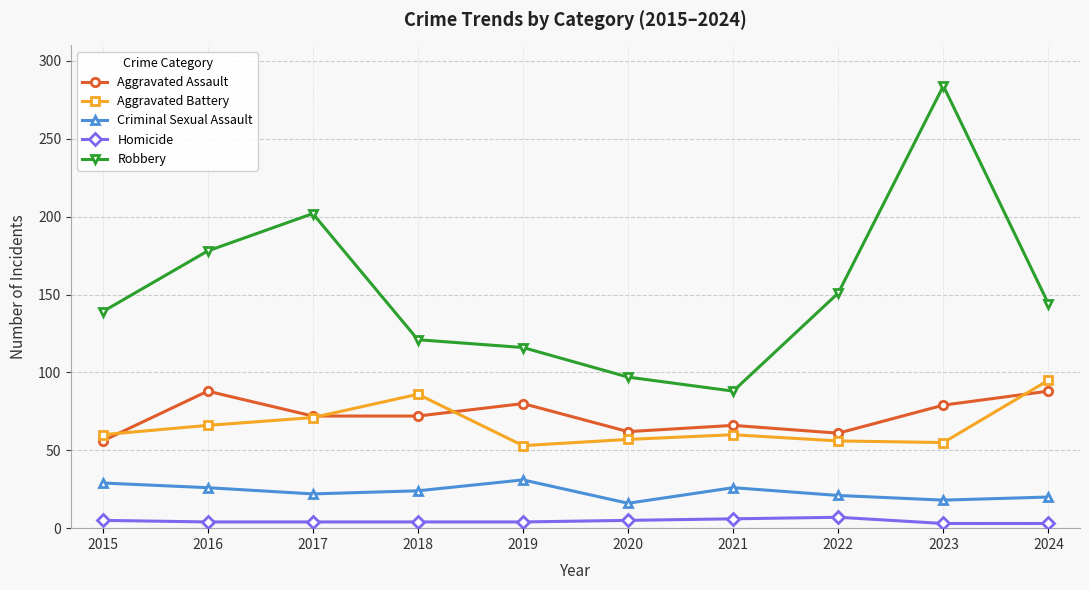

How many interior local valleys does the Aggravated Battery series have?

2